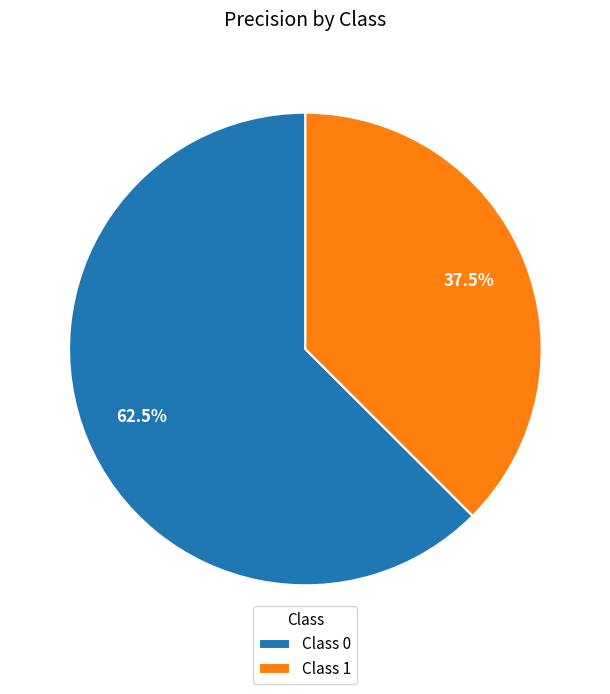

Between Class 1 and Class 0, which is larger?

Class 0